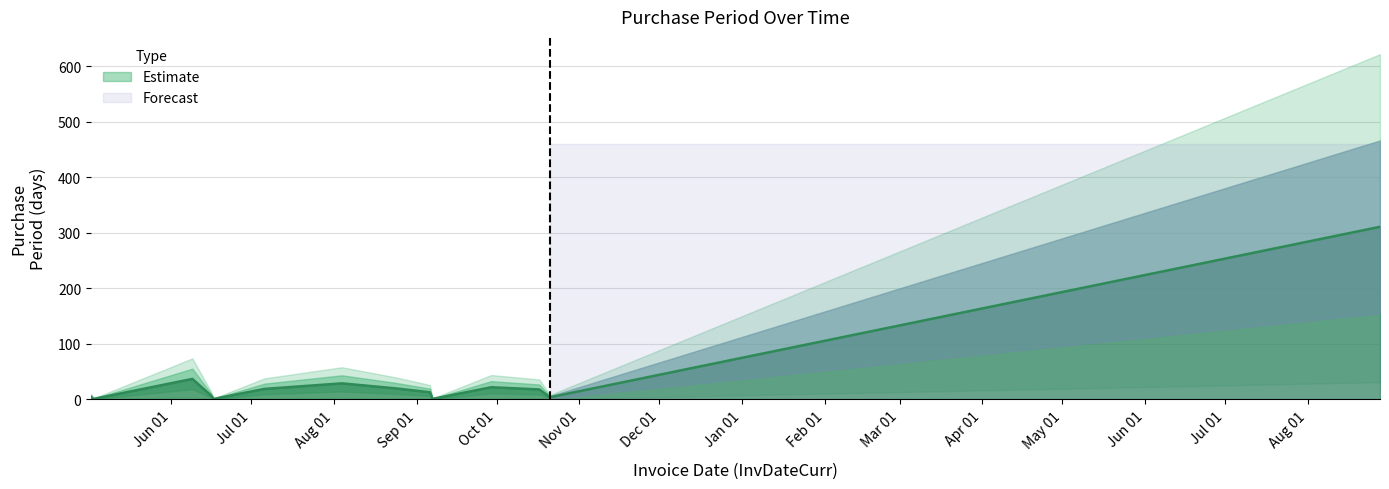

What is the greatest value displayed?

311